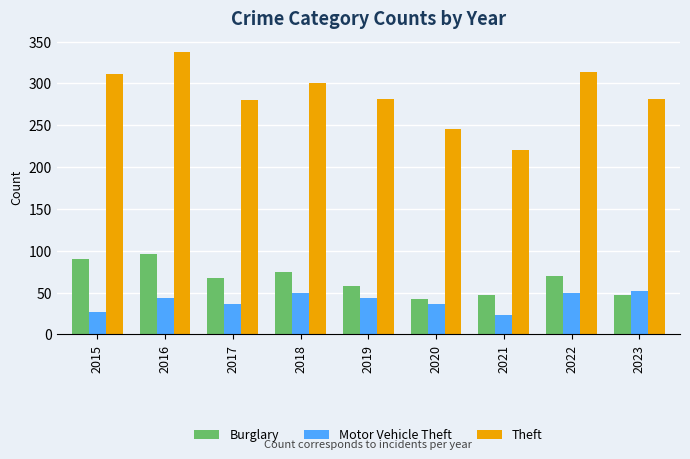

The Burglary series shows 79 at 2023. True or false?

False